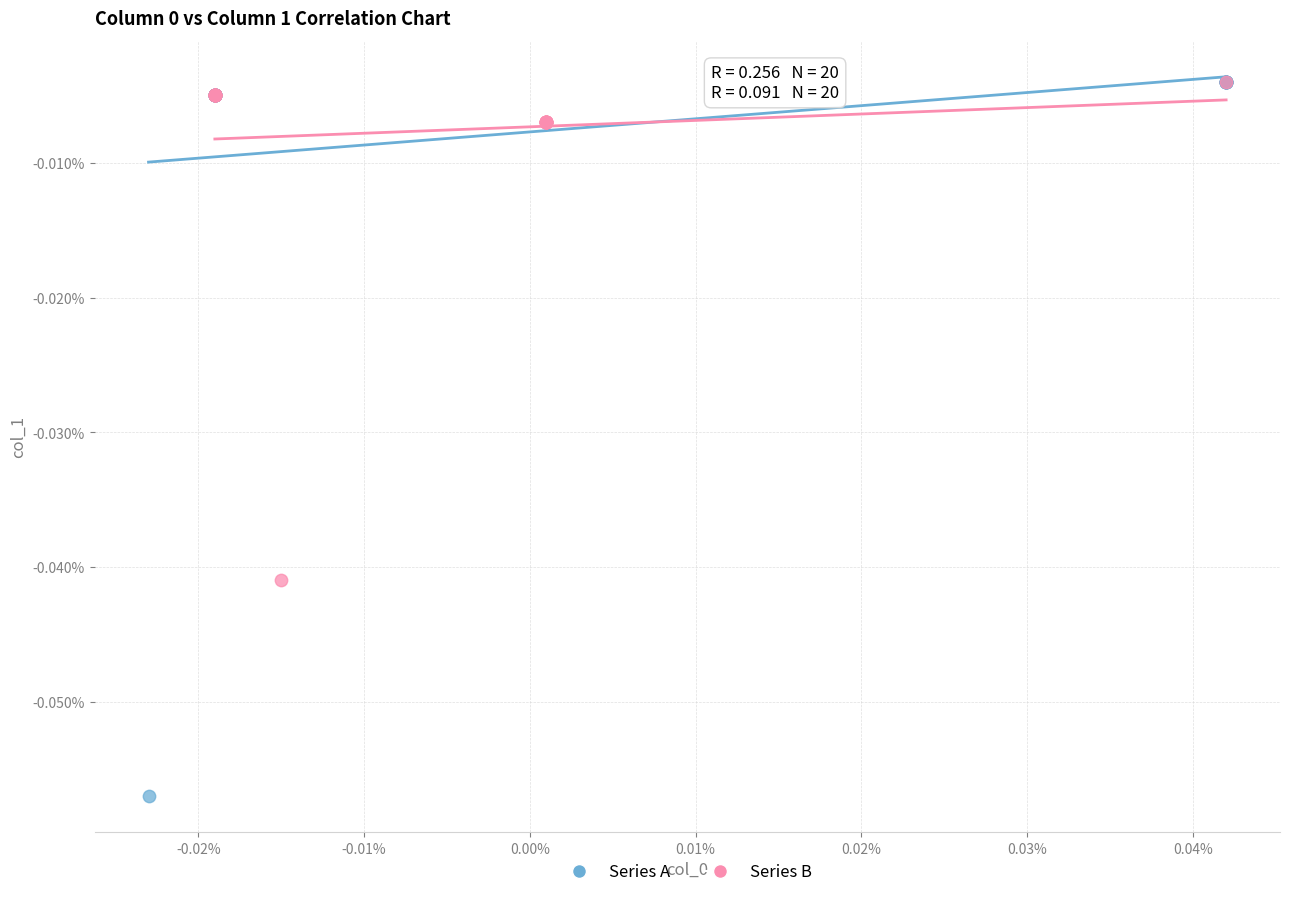

Which series reaches the minimum Y coordinate?

Series A